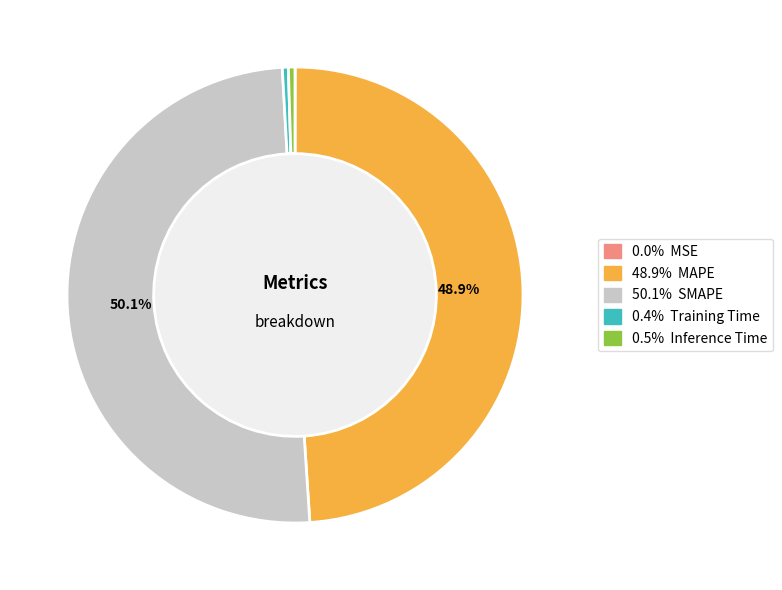

Is there any slice that represents more than half of the pie?

Yes